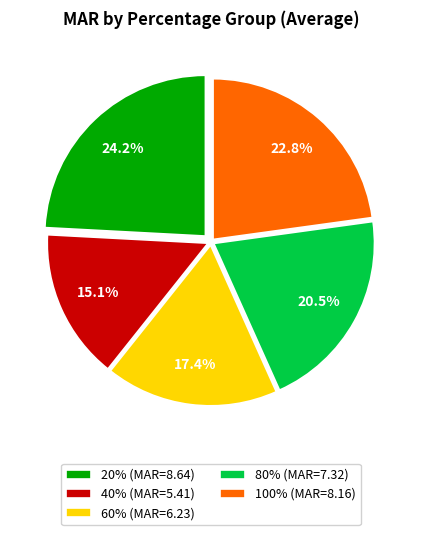

Is there a majority slice in this chart?

No